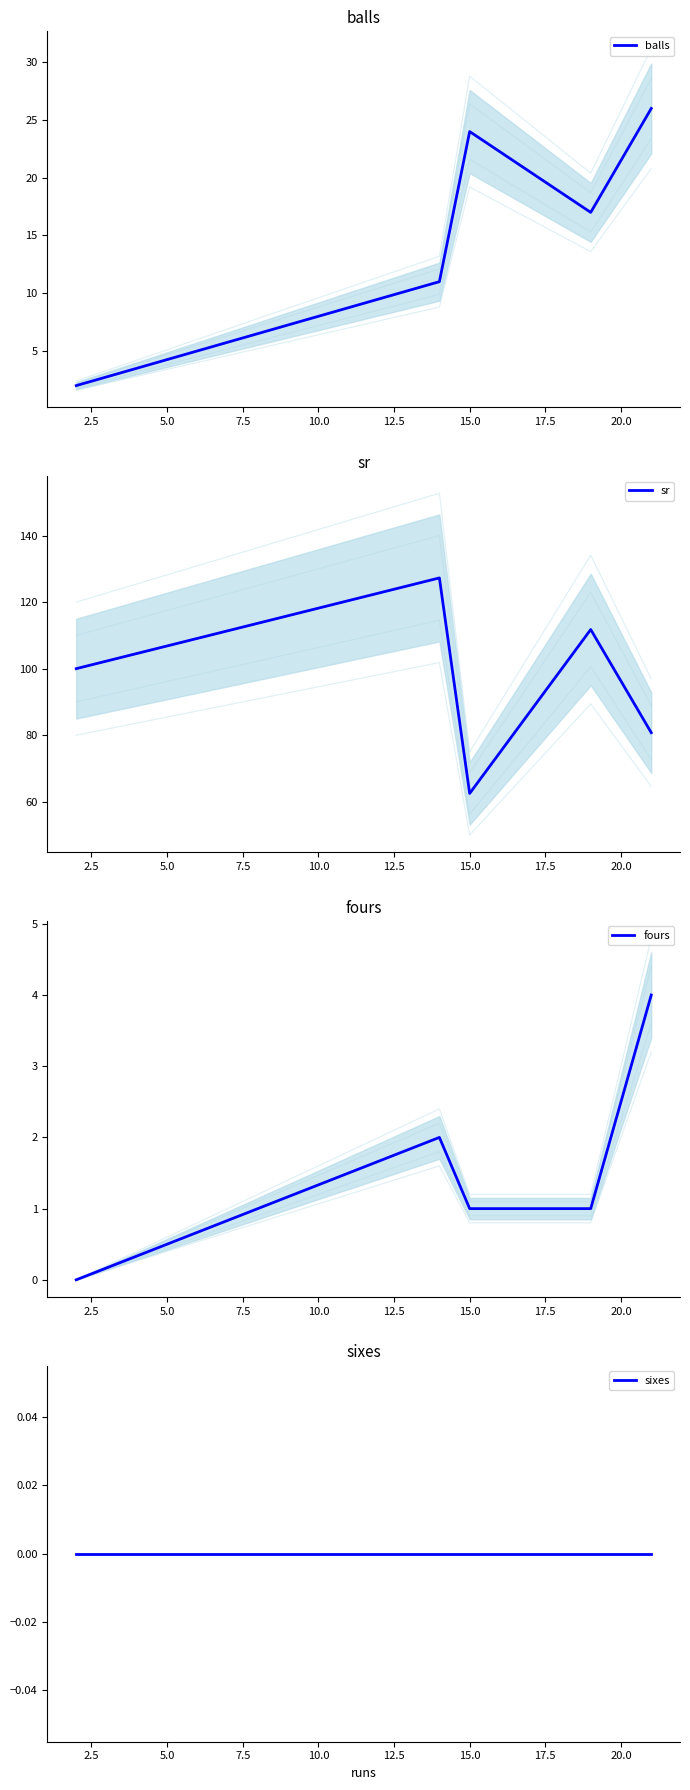

True or false: balls has more than 1 points higher than both neighbors.

False